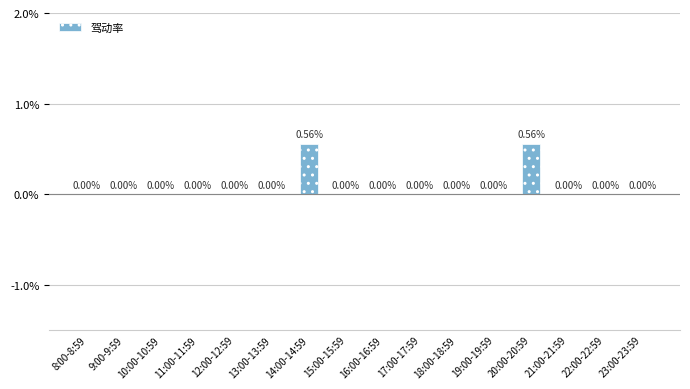

What is the change in value from 14:00-14:59 to 21:00-21:59?

-0.6